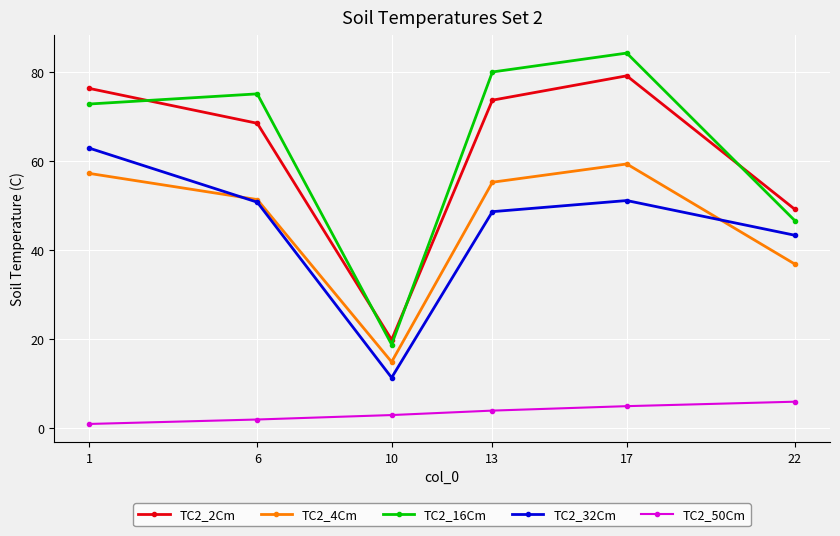

In TC2_32Cm, how many points are lower than both neighbors (excluding endpoints)?

1